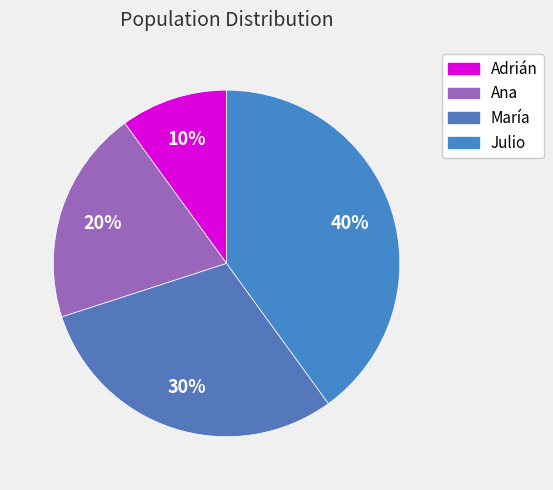

To the nearest percent, what is the average slice percentage?

25%